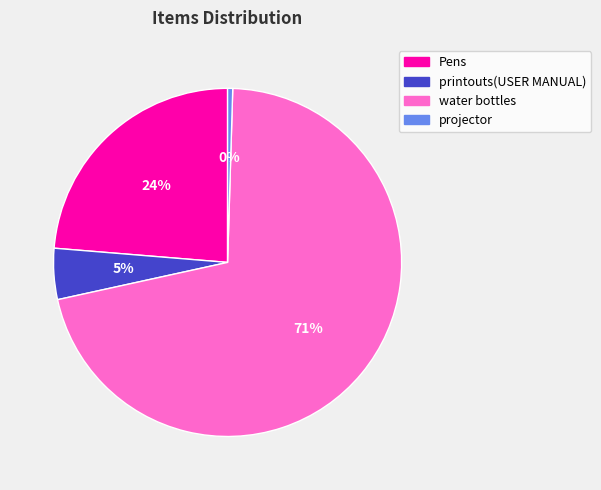

Is it true that projector is 0% of the pie?

True